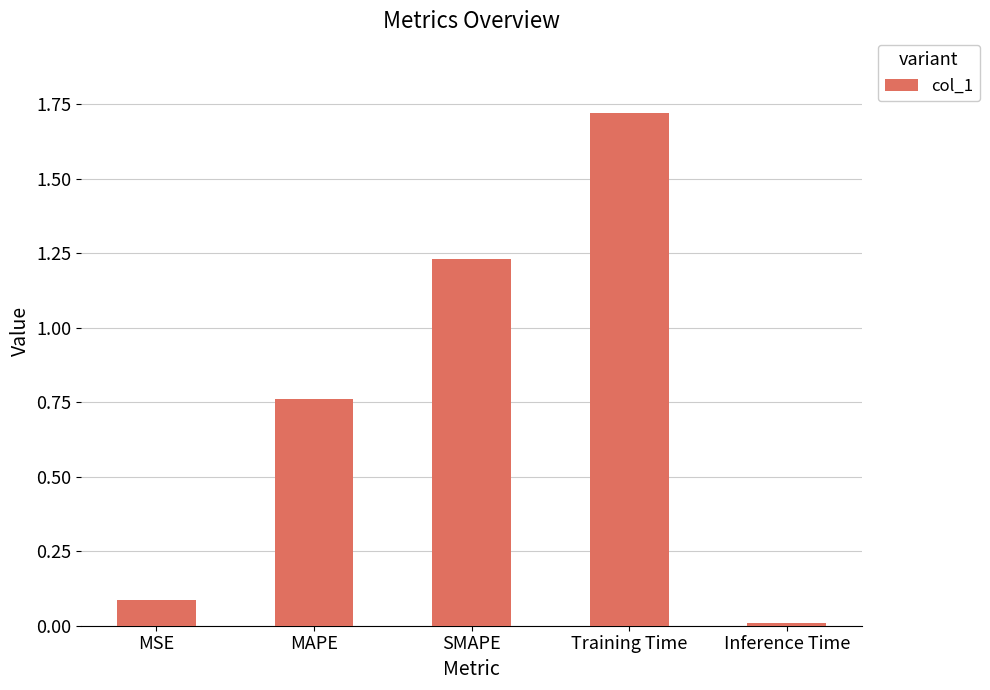

Which category has the lowest value across all series?

Inference Time